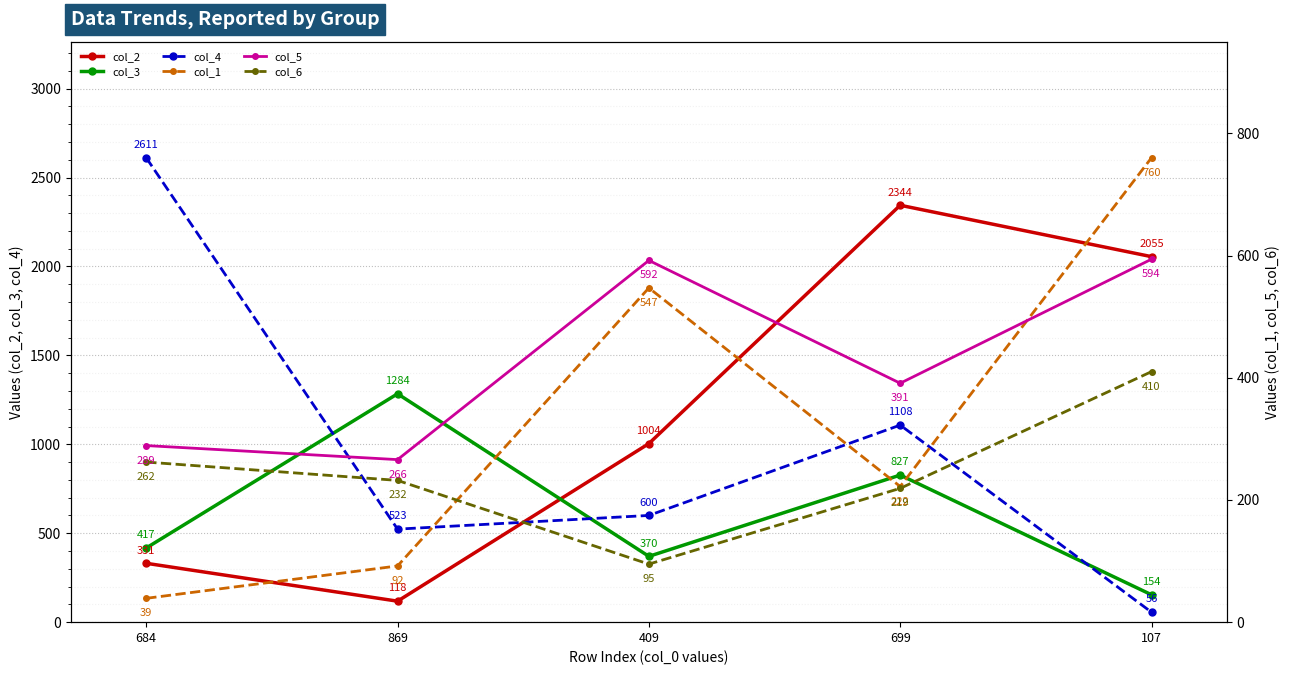

Is this an area chart (filled region under the line)?

No